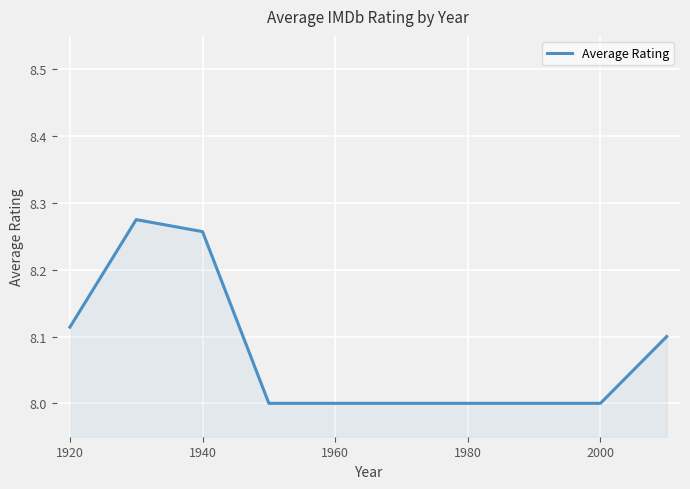

What is the smallest value displayed?

8.0